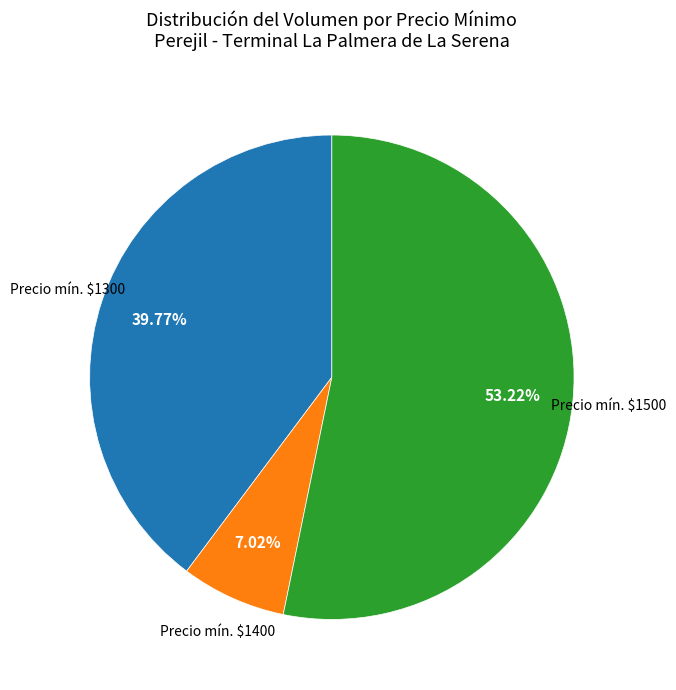

Is there a majority slice in this chart?

Yes